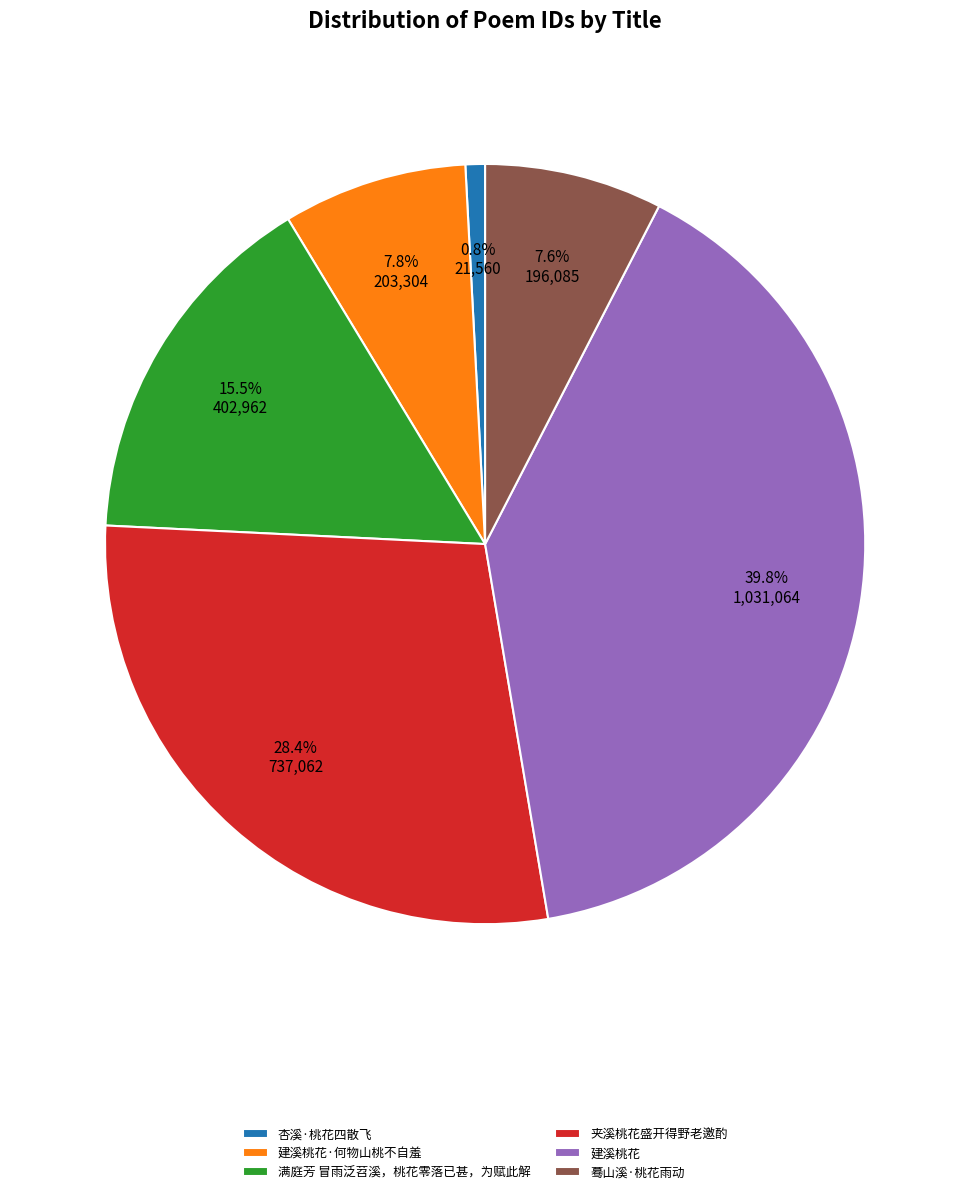

Count the number of slices in the pie.

6